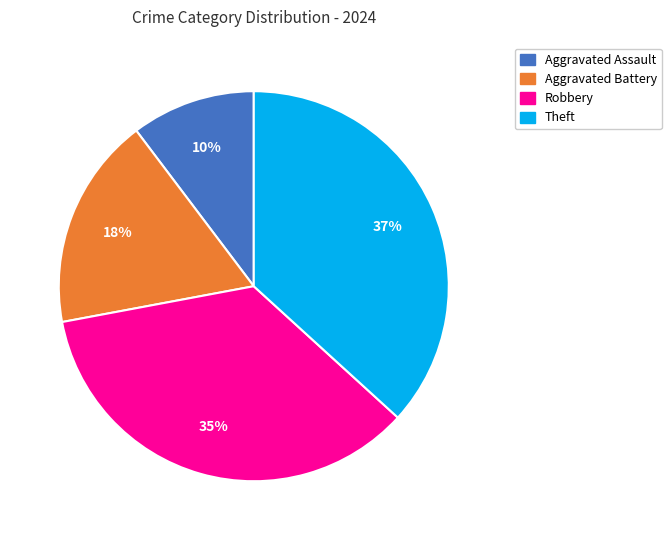

Between Aggravated Battery and Robbery, which is larger?

Robbery